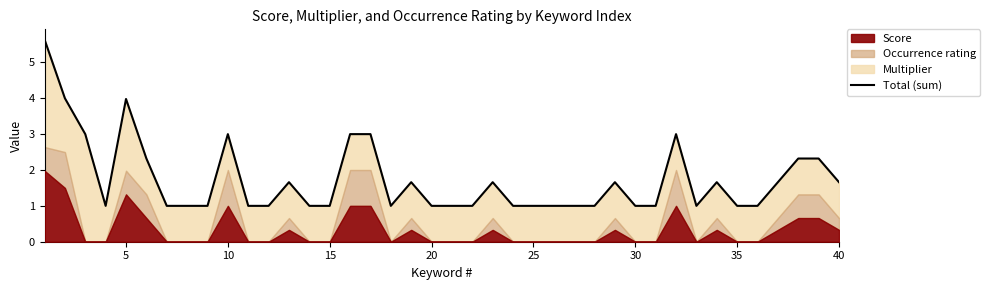

What is the maximum value shown in the chart?

5.6